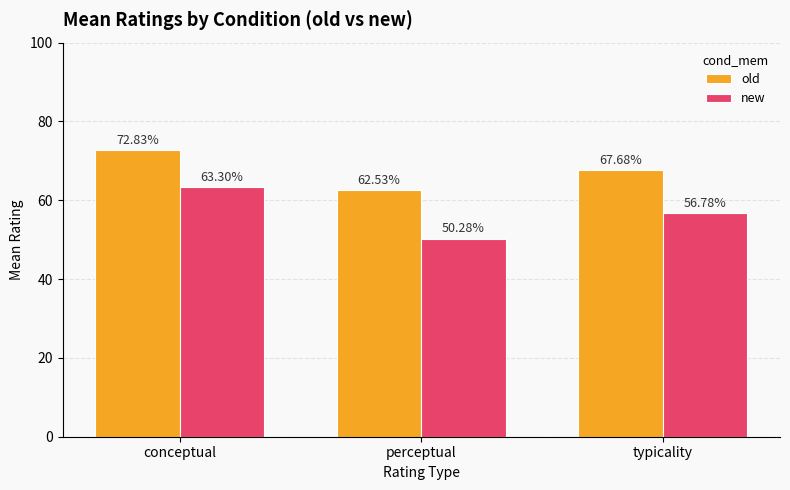

What is the difference between the maximum and minimum values in the new series?

13.0